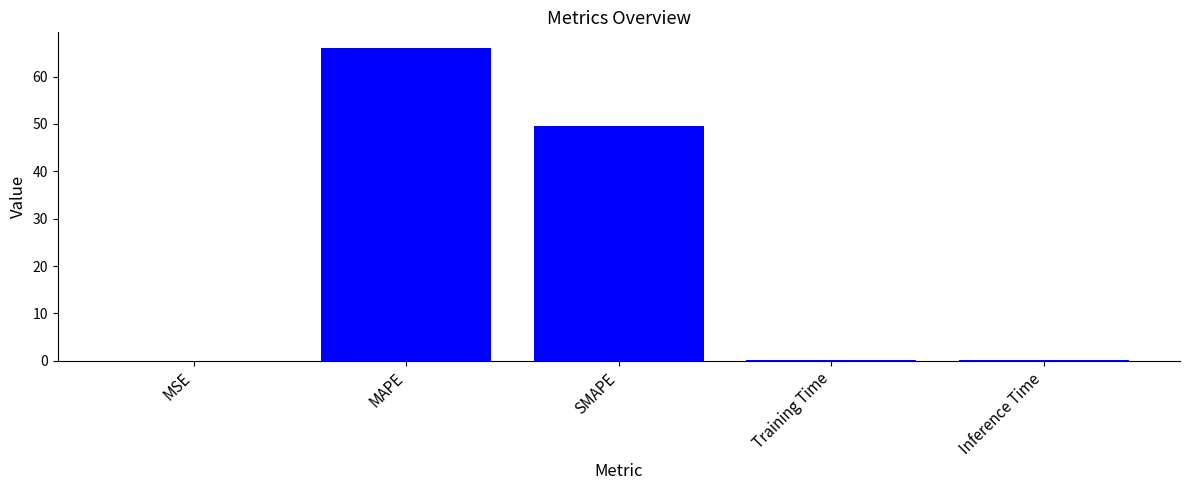

What is the average value?

23.2